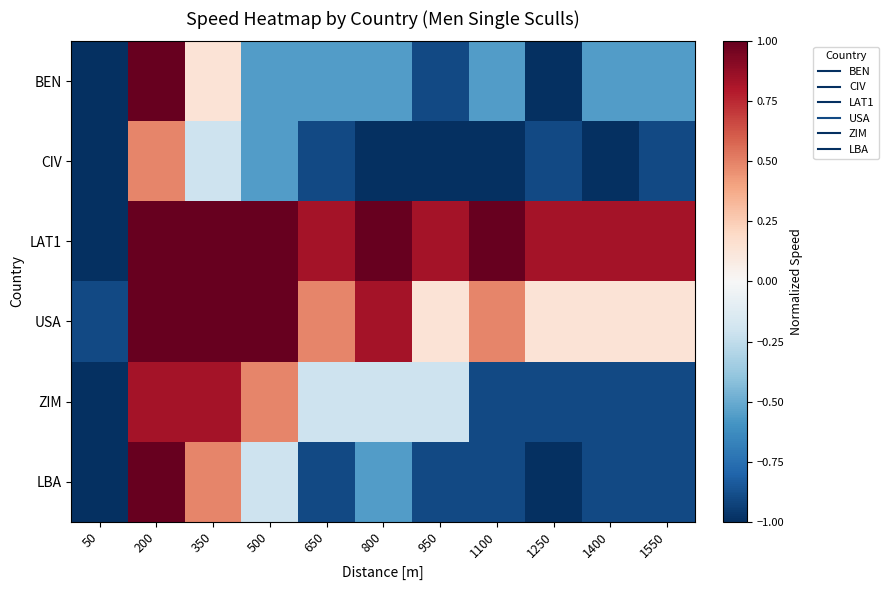

At which category does the chart reach its peak across all series?

200